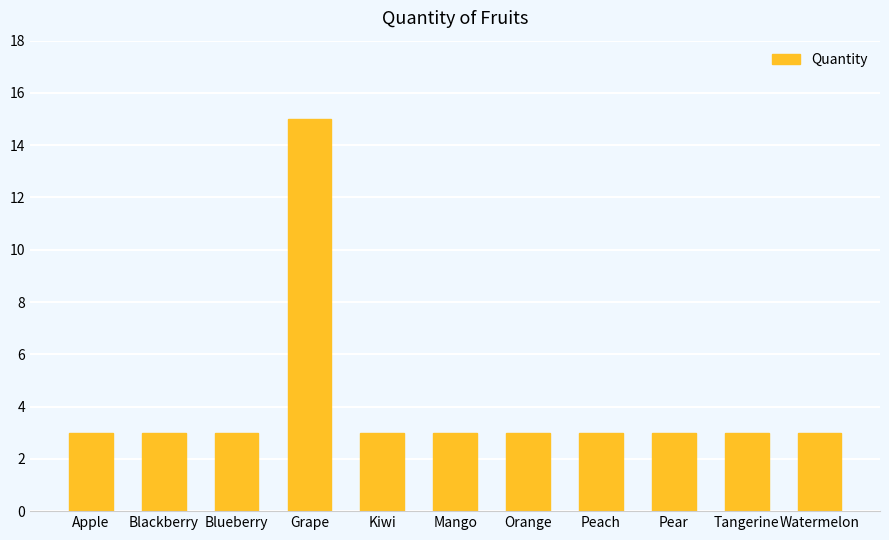

Does the chart contain stacked bars?

No